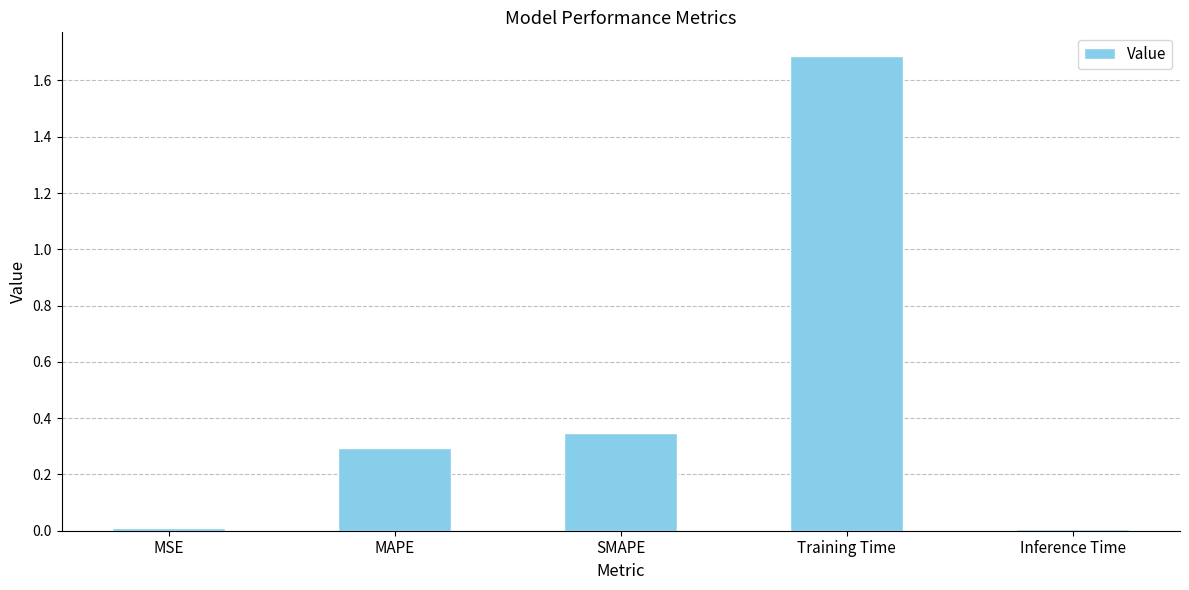

The chart shows a value of 0.4 at MAPE. True or false?

False